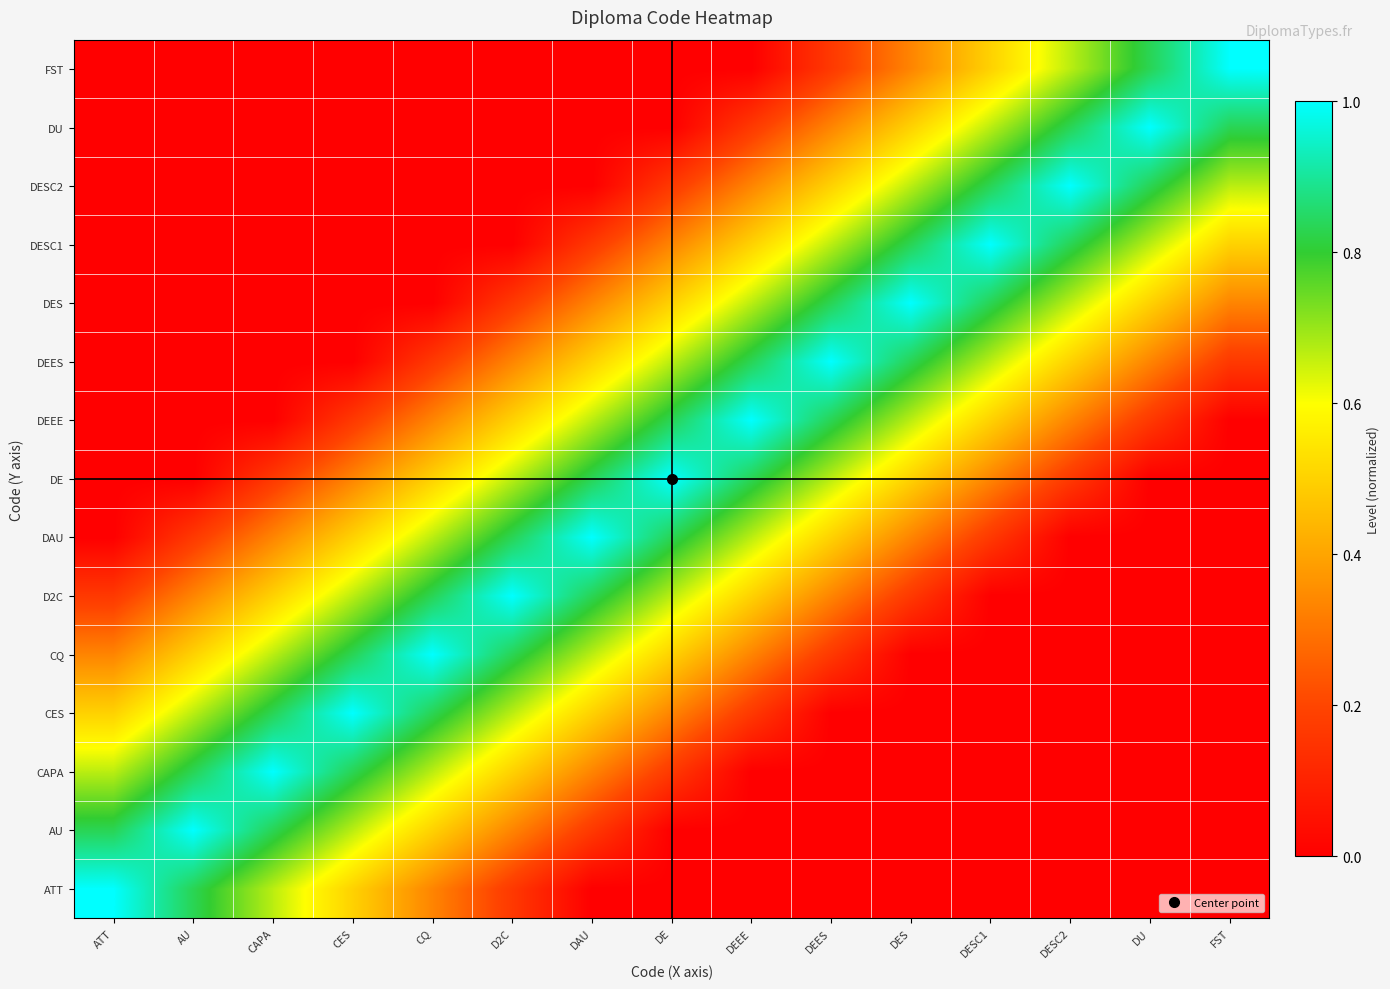

Reading left to right, extract all data points from this chart.

ATT: ATT=1.0	AU=0.8	CAPA=0.7	CES=0.5	CQ=0.3	D2C=0.2	DAU=0.0	DE=0.0	DEEE=0.0	DEES=0.0	DES=0.0	DESC1=0.0	DESC2=0.0	DU=0.0	FST=0.0
AU: ATT=0.8	AU=1.0	CAPA=0.8	CES=0.7	CQ=0.5	D2C=0.3	DAU=0.2	DE=0.0	DEEE=0.0	DEES=0.0	DES=0.0	DESC1=0.0	DESC2=0.0	DU=0.0	FST=0.0
CAPA: ATT=0.7	AU=0.8	CAPA=1.0	CES=0.8	CQ=0.7	D2C=0.5	DAU=0.3	DE=0.2	DEEE=0.0	DEES=0.0	DES=0.0	DESC1=0.0	DESC2=0.0	DU=0.0	FST=0.0
CES: ATT=0.5	AU=0.7	CAPA=0.8	CES=1.0	CQ=0.8	D2C=0.7	DAU=0.5	DE=0.3	DEEE=0.2	DEES=0.0	DES=0.0	DESC1=0.0	DESC2=0.0	DU=0.0	FST=0.0
CQ: ATT=0.3	AU=0.5	CAPA=0.7	CES=0.8	CQ=1.0	D2C=0.8	DAU=0.7	DE=0.5	DEEE=0.3	DEES=0.2	DES=0.0	DESC1=0.0	DESC2=0.0	DU=0.0	FST=0.0
D2C: ATT=0.2	AU=0.3	CAPA=0.5	CES=0.7	CQ=0.8	D2C=1.0	DAU=0.8	DE=0.7	DEEE=0.5	DEES=0.3	DES=0.2	DESC1=0.0	DESC2=0.0	DU=0.0	FST=0.0
DAU: ATT=0.0	AU=0.2	CAPA=0.3	CES=0.5	CQ=0.7	D2C=0.8	DAU=1.0	DE=0.8	DEEE=0.7	DEES=0.5	DES=0.3	DESC1=0.2	DESC2=0.0	DU=0.0	FST=0.0
DE: ATT=0.0	AU=0.0	CAPA=0.2	CES=0.3	CQ=0.5	D2C=0.7	DAU=0.8	DE=1.0	DEEE=0.8	DEES=0.7	DES=0.5	DESC1=0.3	DESC2=0.2	DU=0.0	FST=0.0
DEEE: ATT=0.0	AU=0.0	CAPA=0.0	CES=0.2	CQ=0.3	D2C=0.5	DAU=0.7	DE=0.8	DEEE=1.0	DEES=0.8	DES=0.7	DESC1=0.5	DESC2=0.3	DU=0.2	FST=0.0
DEES: ATT=0.0	AU=0.0	CAPA=0.0	CES=0.0	CQ=0.2	D2C=0.3	DAU=0.5	DE=0.7	DEEE=0.8	DEES=1.0	DES=0.8	DESC1=0.7	DESC2=0.5	DU=0.3	FST=0.2
DES: ATT=0.0	AU=0.0	CAPA=0.0	CES=0.0	CQ=0.0	D2C=0.2	DAU=0.3	DE=0.5	DEEE=0.7	DEES=0.8	DES=1.0	DESC1=0.8	DESC2=0.7	DU=0.5	FST=0.3
DESC1: ATT=0.0	AU=0.0	CAPA=0.0	CES=0.0	CQ=0.0	D2C=0.0	DAU=0.2	DE=0.3	DEEE=0.5	DEES=0.7	DES=0.8	DESC1=1.0	DESC2=0.8	DU=0.7	FST=0.5
DESC2: ATT=0.0	AU=0.0	CAPA=0.0	CES=0.0	CQ=0.0	D2C=0.0	DAU=0.0	DE=0.2	DEEE=0.3	DEES=0.5	DES=0.7	DESC1=0.8	DESC2=1.0	DU=0.8	FST=0.7
DU: ATT=0.0	AU=0.0	CAPA=0.0	CES=0.0	CQ=0.0	D2C=0.0	DAU=0.0	DE=0.0	DEEE=0.2	DEES=0.3	DES=0.5	DESC1=0.7	DESC2=0.8	DU=1.0	FST=0.8
FST: ATT=0.0	AU=0.0	CAPA=0.0	CES=0.0	CQ=0.0	D2C=0.0	DAU=0.0	DE=0.0	DEEE=0.0	DEES=0.2	DES=0.3	DESC1=0.5	DESC2=0.7	DU=0.8	FST=1.0